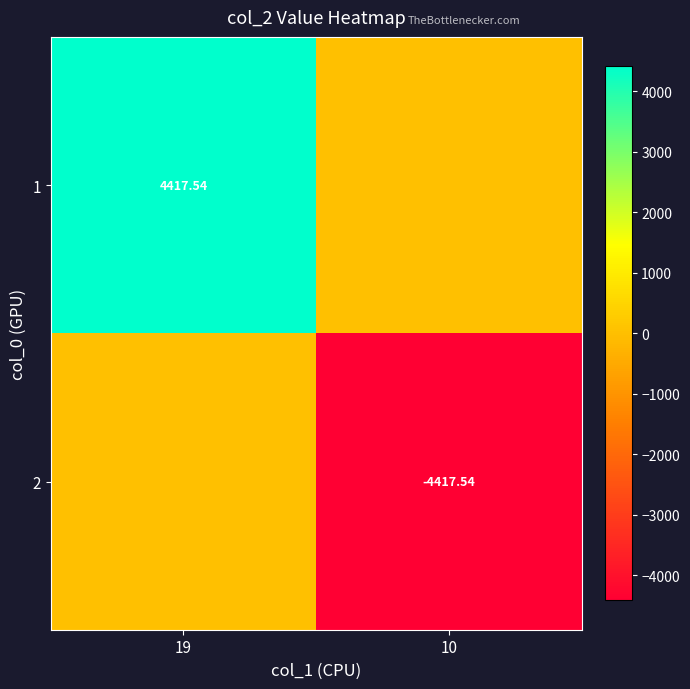

What is the sum of the 1 values at 10 and 19?

4417.5